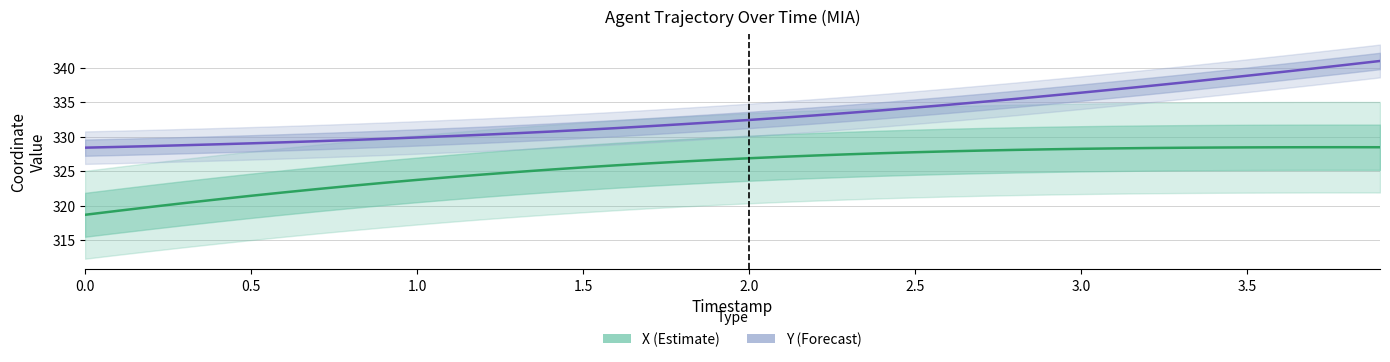

What is the value of the X (Estimate) point at the 31st from the left?

328.3